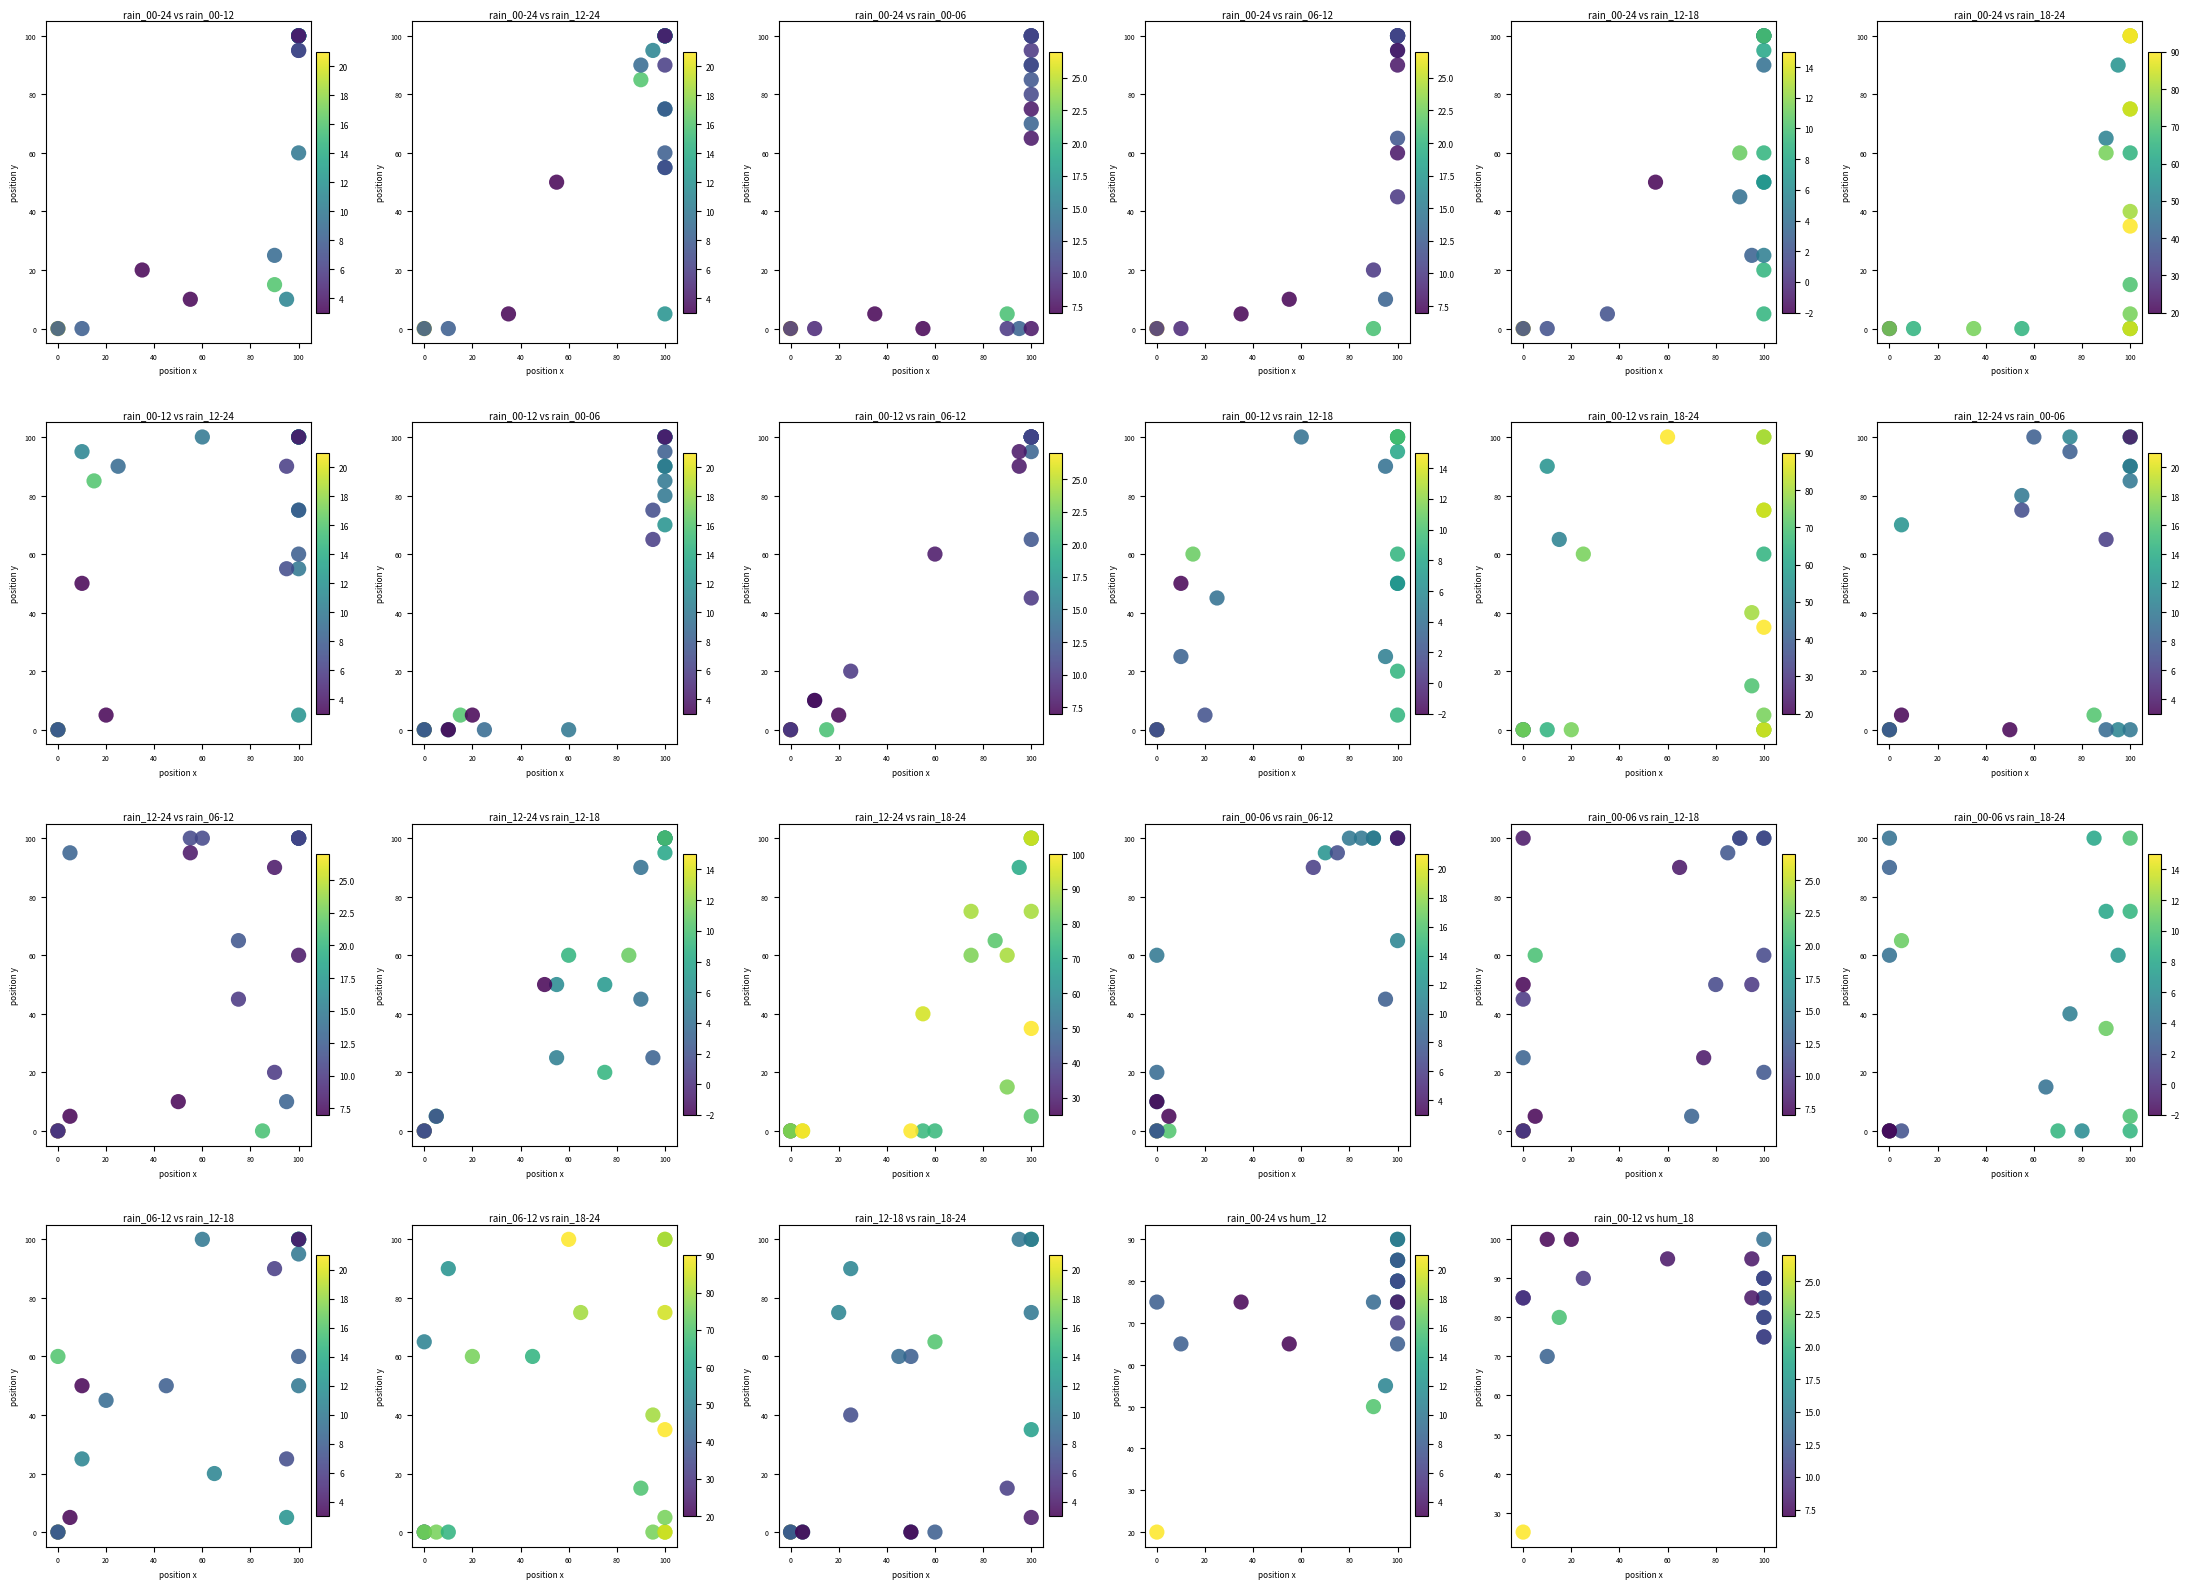

At which label is rain_06-12 vs rain_12-18 closest to 50?

100